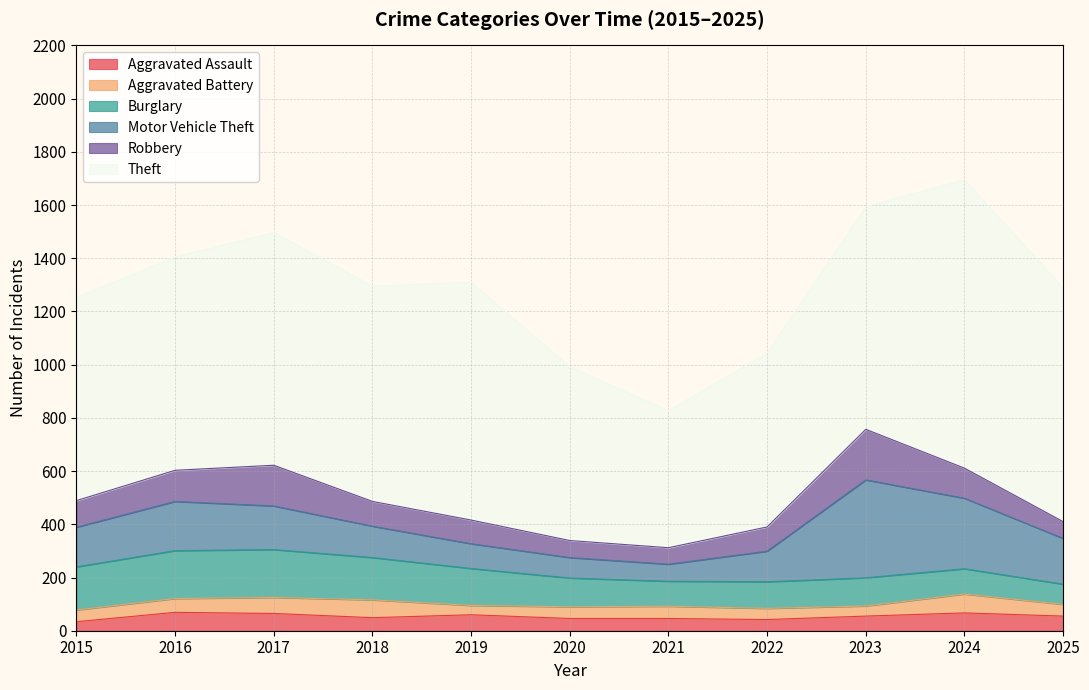

At which category does Theft reach its first local valley?

2018